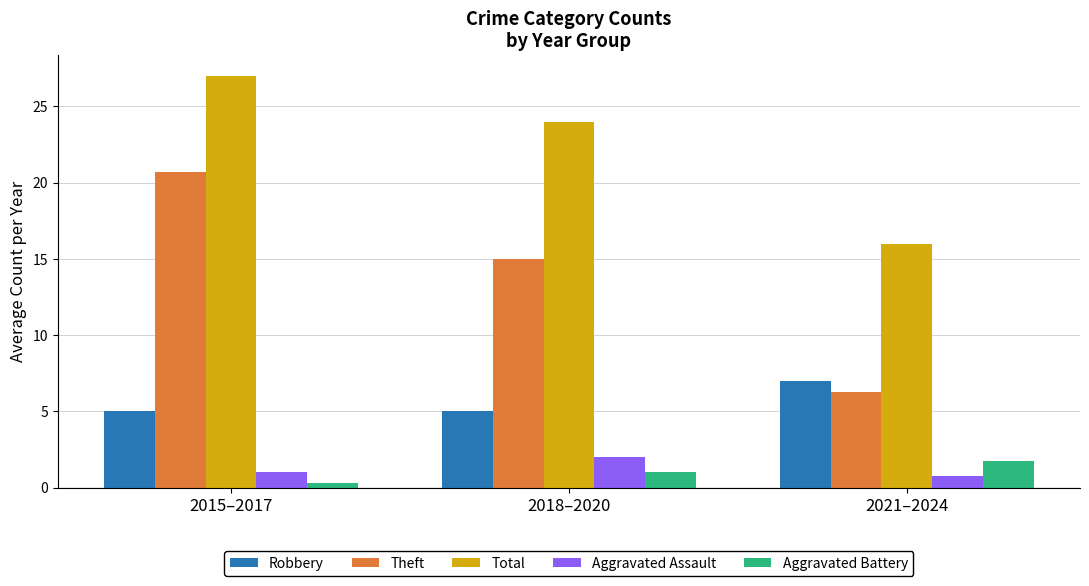

Rank the categories by Theft value from lowest to highest.

2021–2024, 2018–2020, 2015–2017